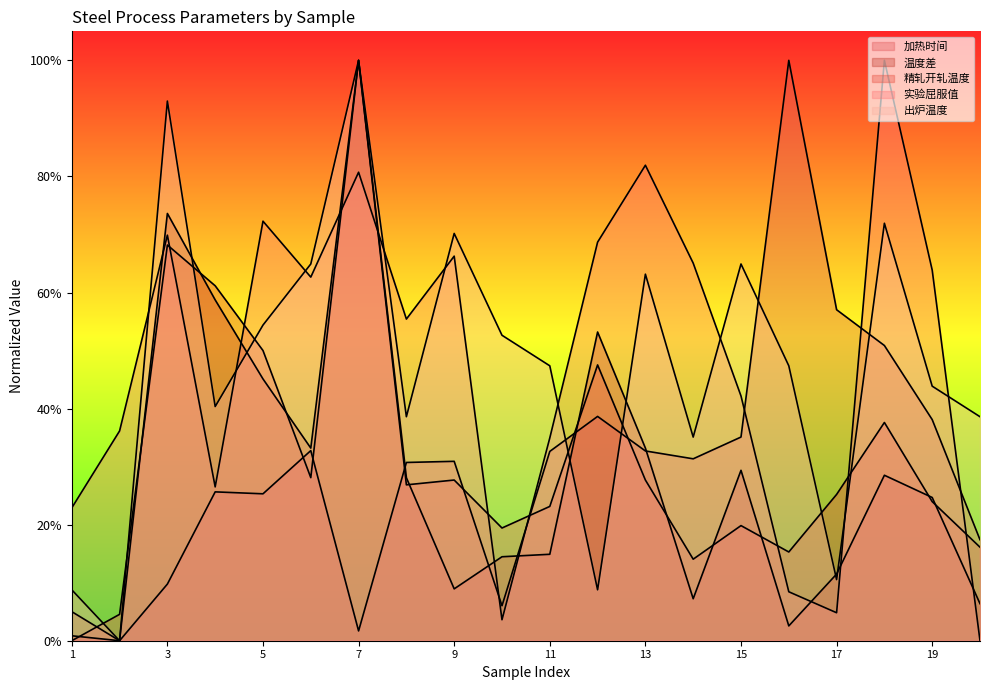

Which label corresponds to the largest value in the chart?

16